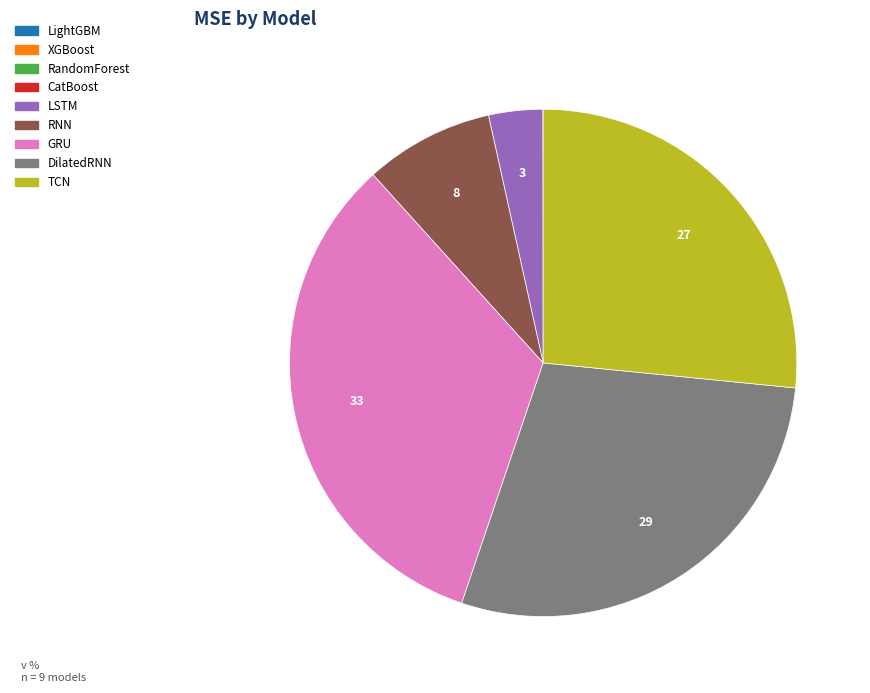

Which category has the biggest portion of the pie?

GRU